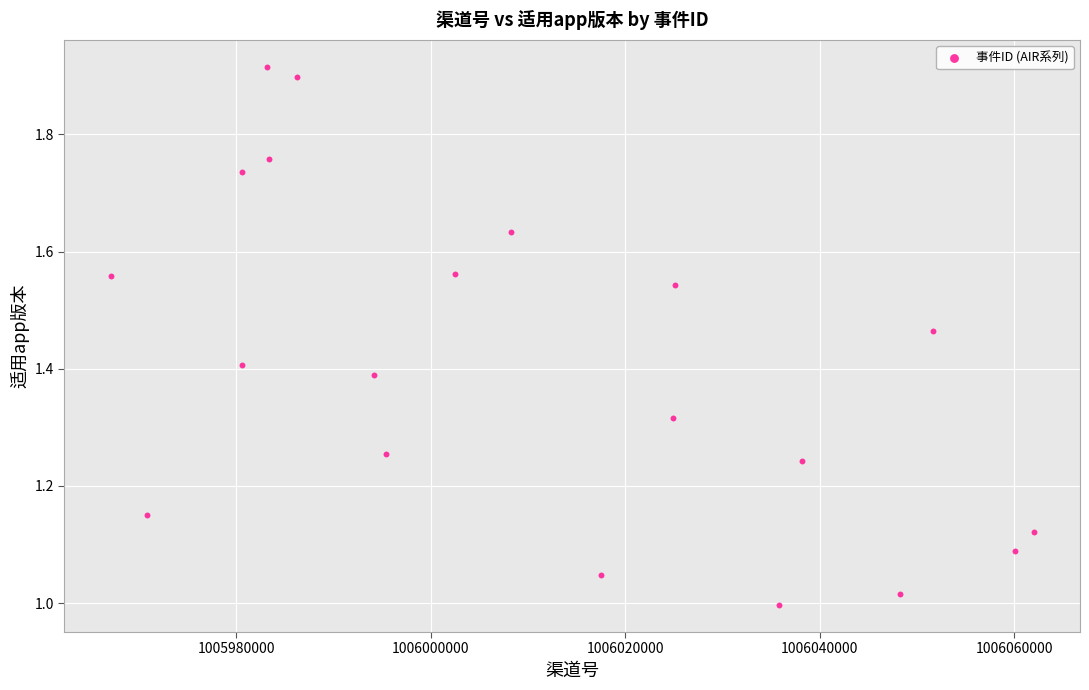

What is the range of Y values (max minus min)?

0.9